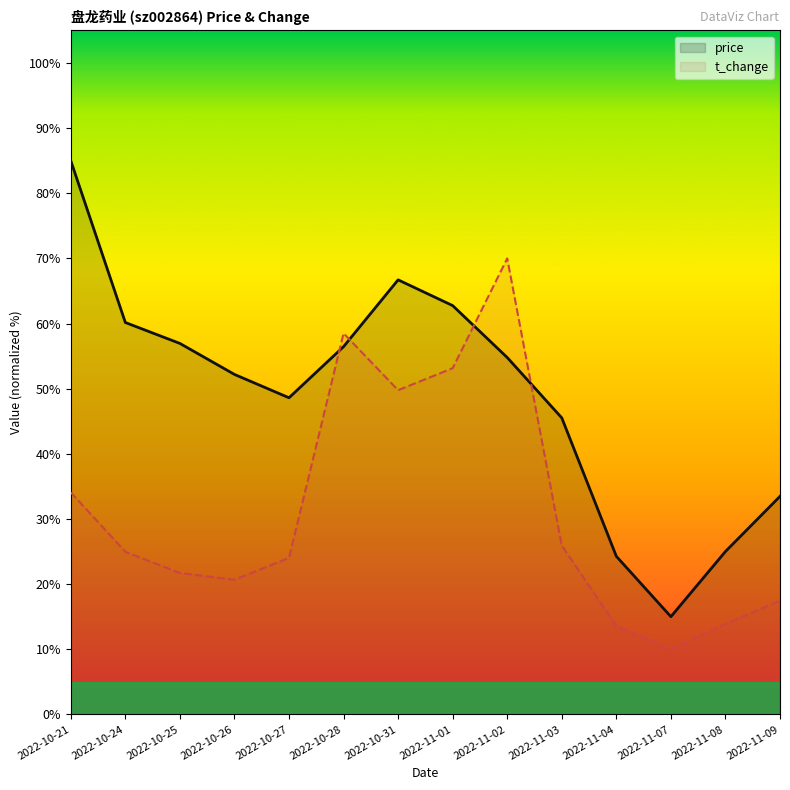

Reading right to left, extract all data points from this chart.

price: 2022-11-09=33.5	2022-11-08=25.0	2022-11-07=15.0	2022-11-04=24.3	2022-11-03=45.5	2022-11-02=54.8	2022-11-01=62.8	2022-10-31=66.7	2022-10-28=56.5	2022-10-27=48.6	2022-10-26=52.2	2022-10-25=57.0	2022-10-24=60.2	2022-10-21=85.0
t_change: 2022-11-09=17.4	2022-11-08=13.9	2022-11-07=10.0	2022-11-04=13.6	2022-11-03=25.9	2022-11-02=70.0	2022-11-01=53.1	2022-10-31=49.8	2022-10-28=58.5	2022-10-27=24.0	2022-10-26=20.7	2022-10-25=21.7	2022-10-24=25.0	2022-10-21=34.1